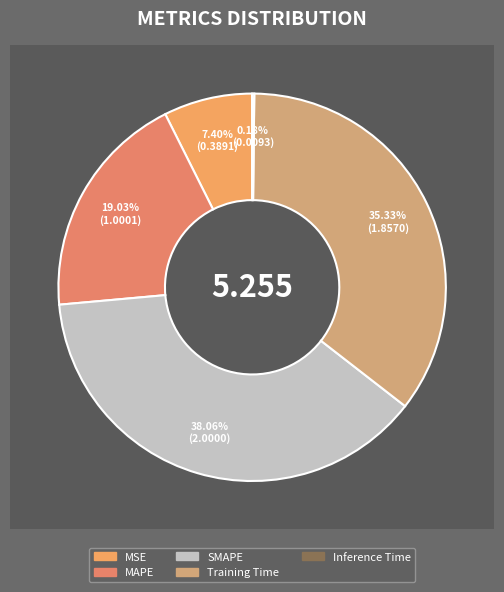

To the nearest percent, what percentage of the pie is MSE?

7%